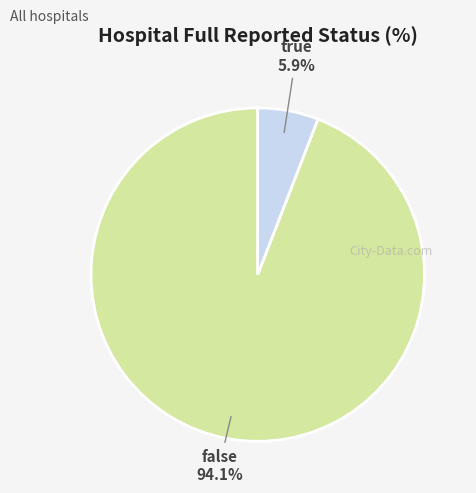

Rank the categories by value from lowest to highest.

true, false